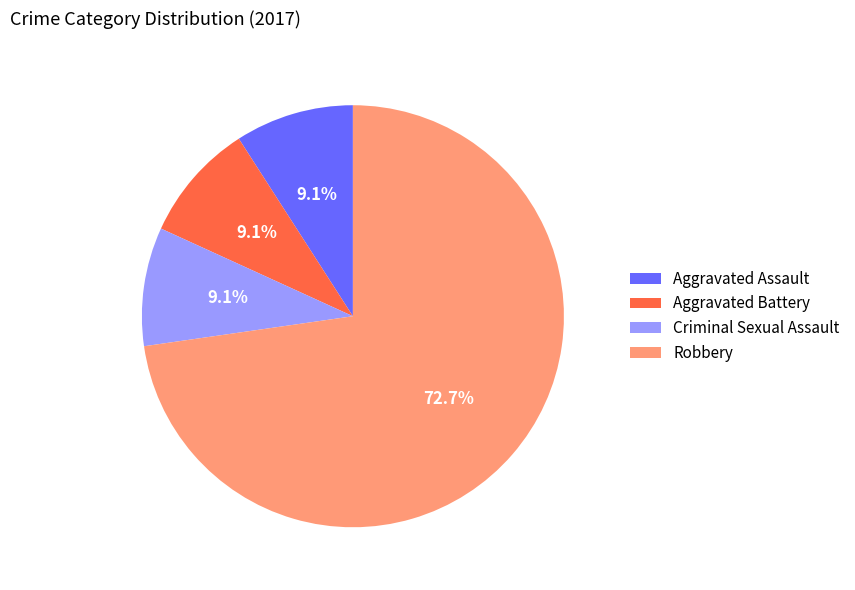

Which slice is the largest?

Robbery